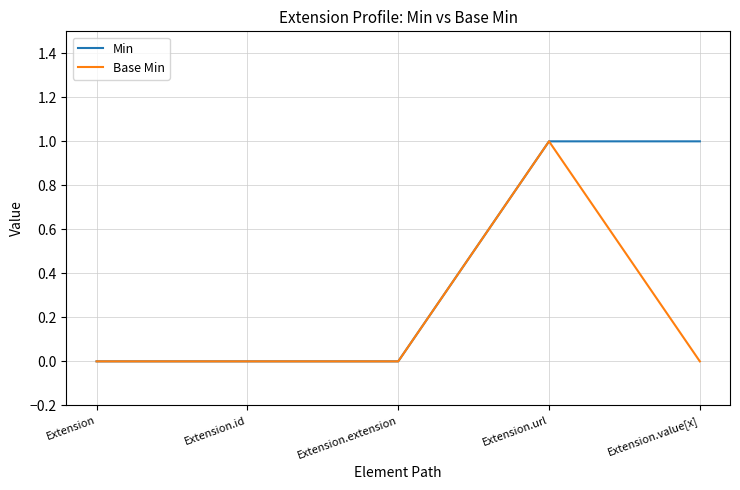

Reading left to right, list all the values displayed in this chart.

Min: Extension=0	Extension.id=0	Extension.extension=0	Extension.url=1	Extension.value[x]=1
Base Min: Extension=0	Extension.id=0	Extension.extension=0	Extension.url=1	Extension.value[x]=0